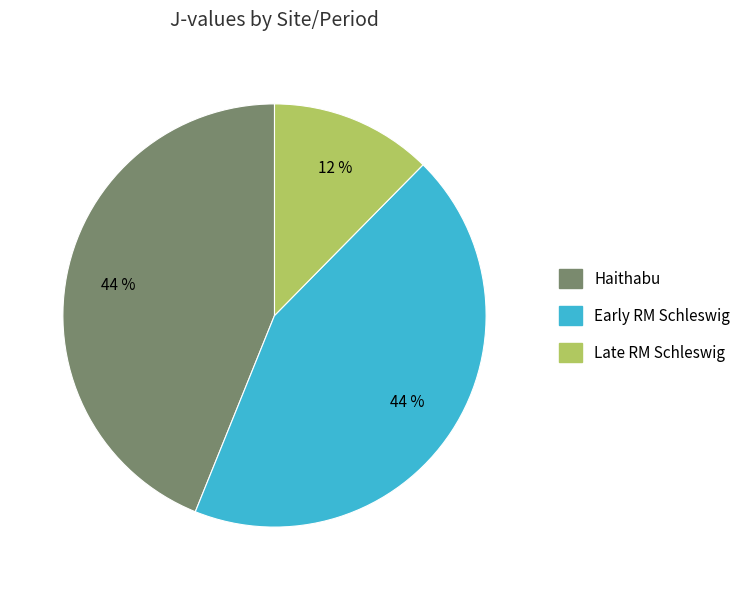

Is there a majority slice in this chart?

No